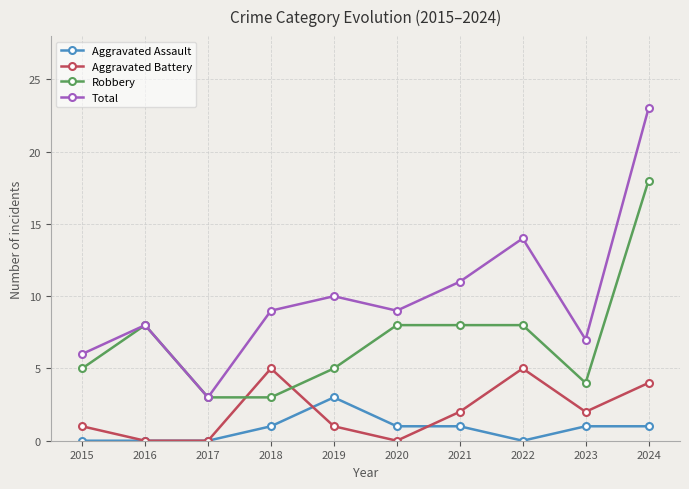

What is the value of the Robbery point at the 10th from the left?

18